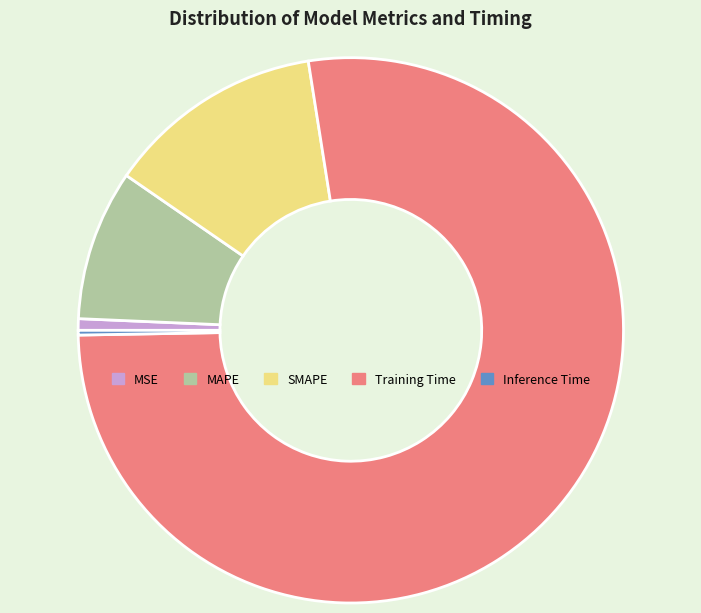

True or false: MSE accounts for 1% of the total.

True